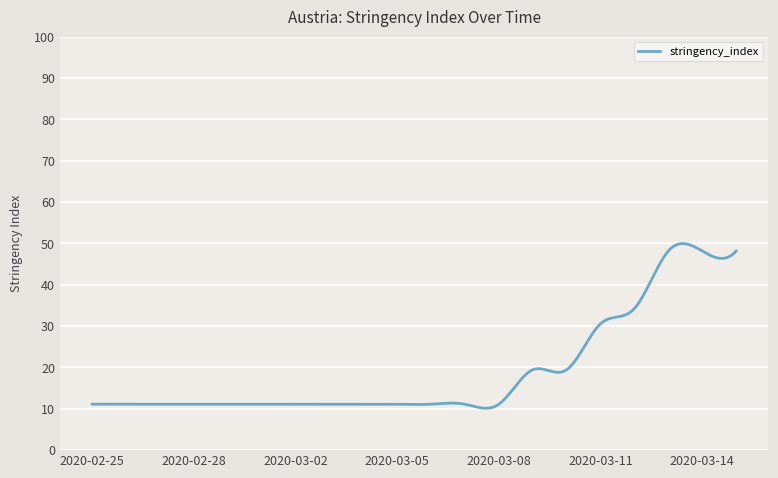

What is the difference between the maximum and minimum values?

39.8